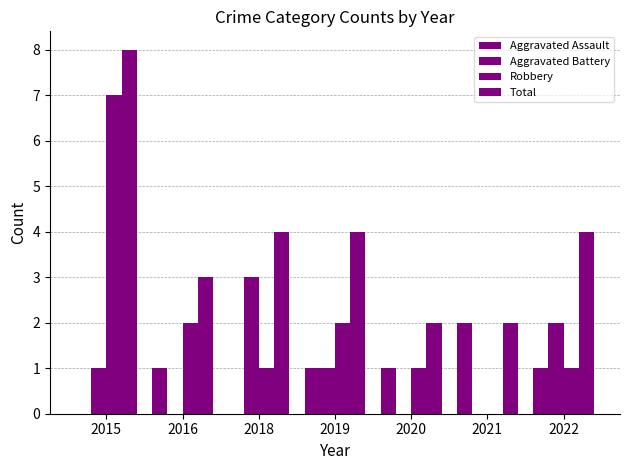

The value of Aggravated Assault at 2022 is 1. True or false?

False